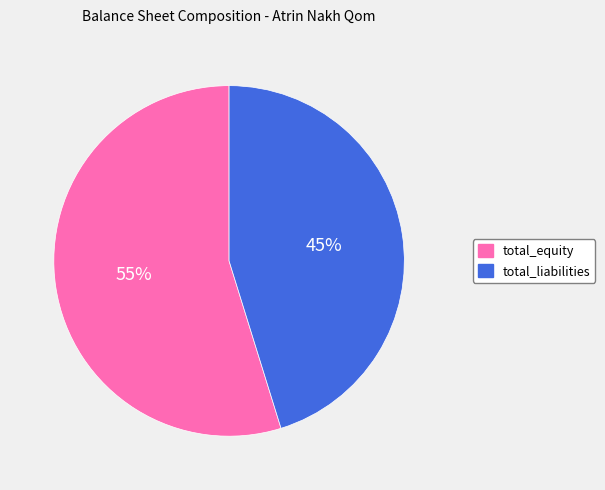

Which slice is the smallest?

total_liabilities